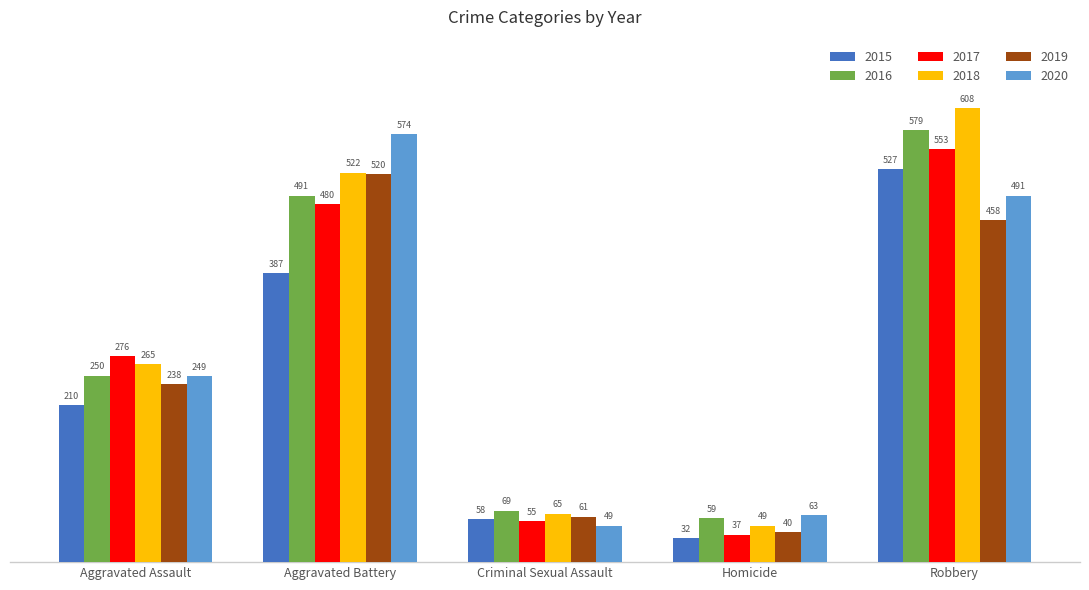

What is the value of the 2020 bar at the 5th from the left?

491